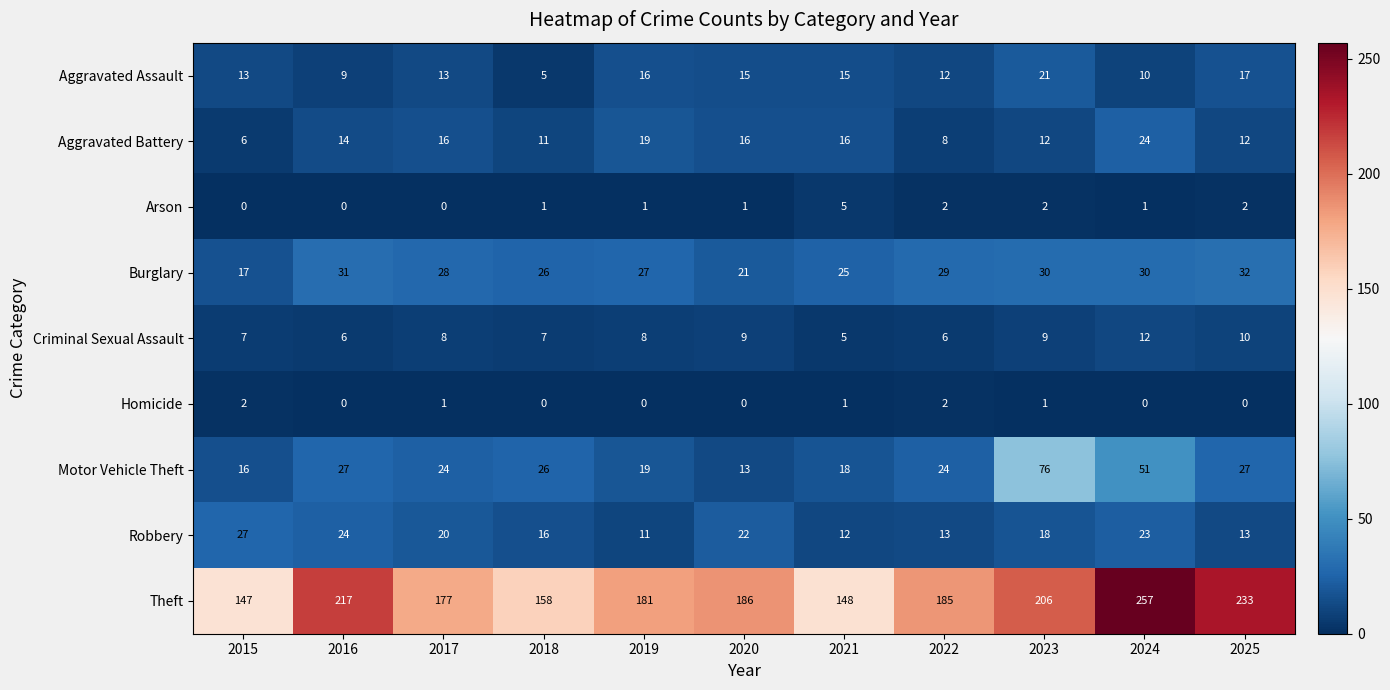

Which category has the highest value across all series?

2024